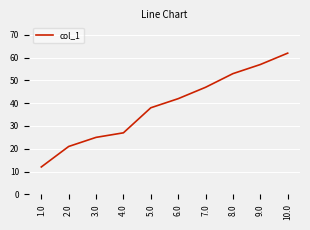

Read the value at 8.0, to the nearest 5.

55